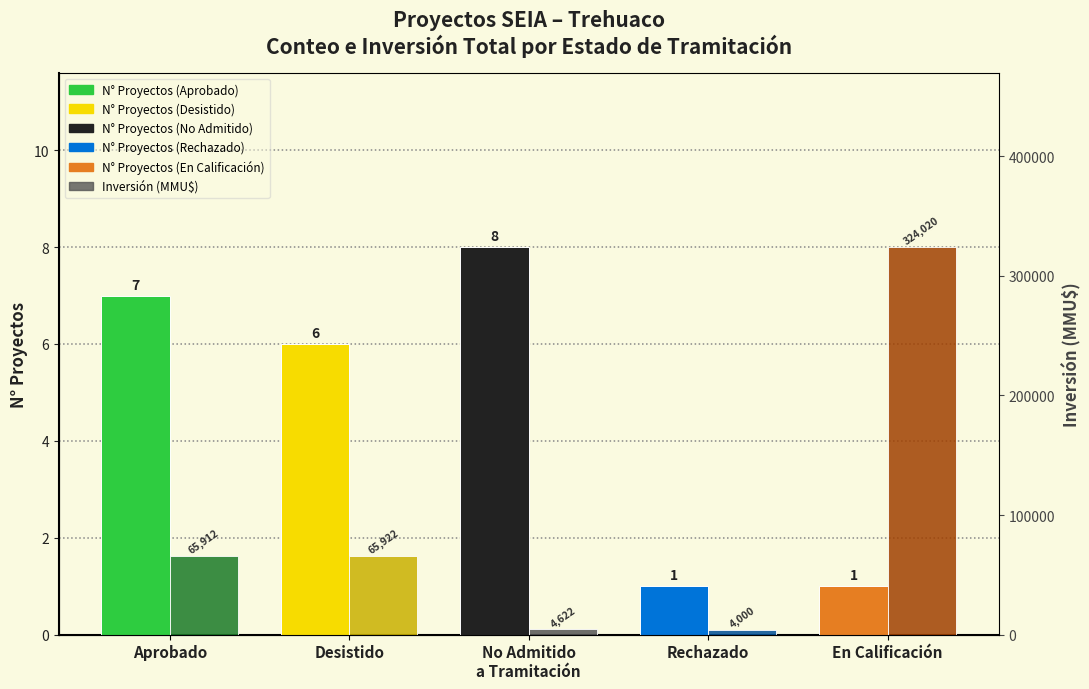

What is the lowest value of the N° Proyectos series?

1